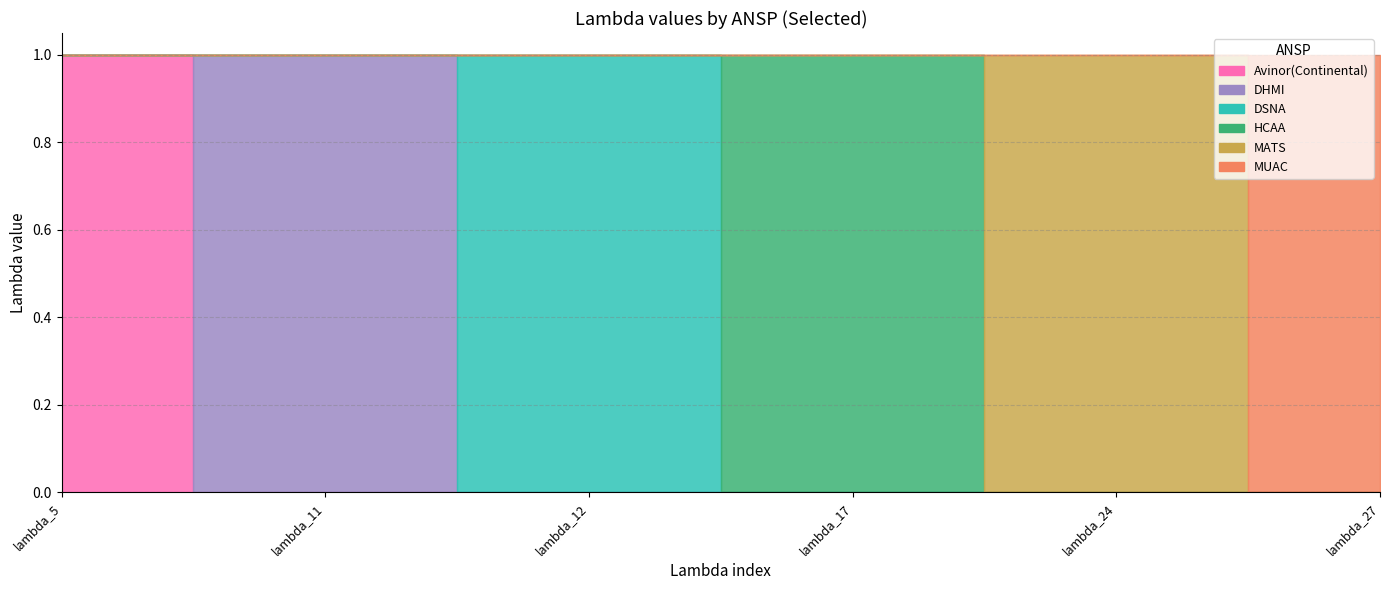

True or false: DHMI and MATS intersect in this chart.

False